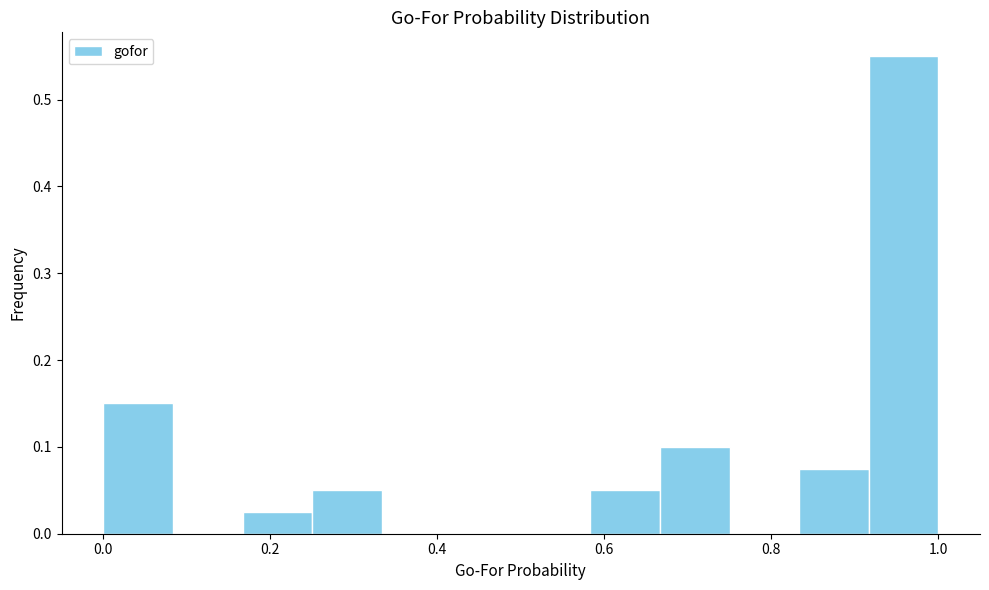

Reading left to right, list every bar in this chart as the range it spans on the x-axis followed by its height. Neither the bar edges nor the heights are printed on the chart, so give them approximately, as read against the axes.

0.00 to 0.08: 0.15
0.08 to 0.16: 0
0.16 to 0.26: 0.03
0.26 to 0.34: 0.05
0.34 to 0.42: 0
0.42 to 0.50: 0
0.50 to 0.58: 0
0.58 to 0.66: 0.05
0.66 to 0.76: 0.10
0.76 to 0.84: 0
0.84 to 0.92: 0.08
0.92 to 1.00: 0.55